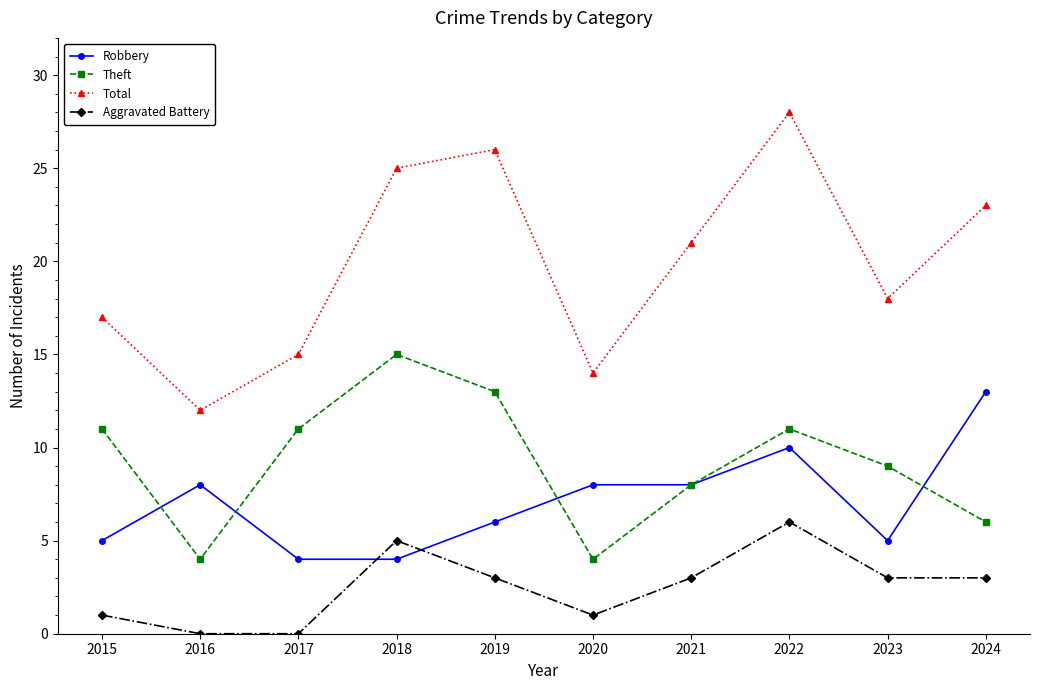

What is the sum of all Robbery values?

71